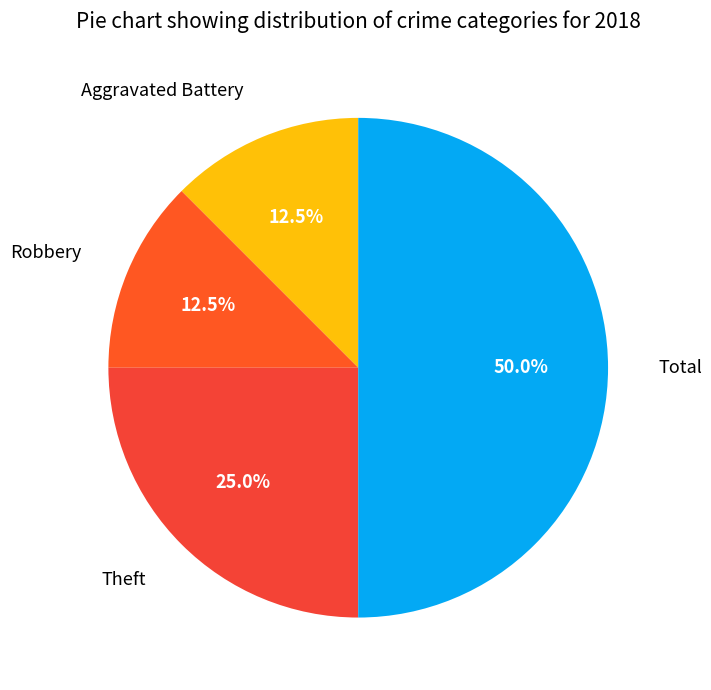

How many slices are in this pie chart?

4